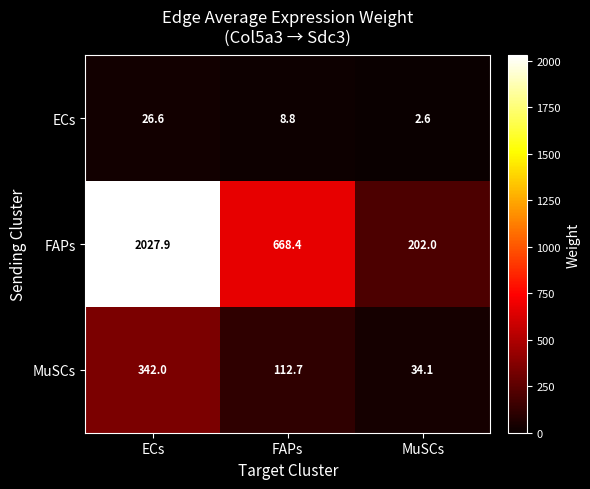

The FAPs series shows 202.0 at MuSCs. True or false?

True